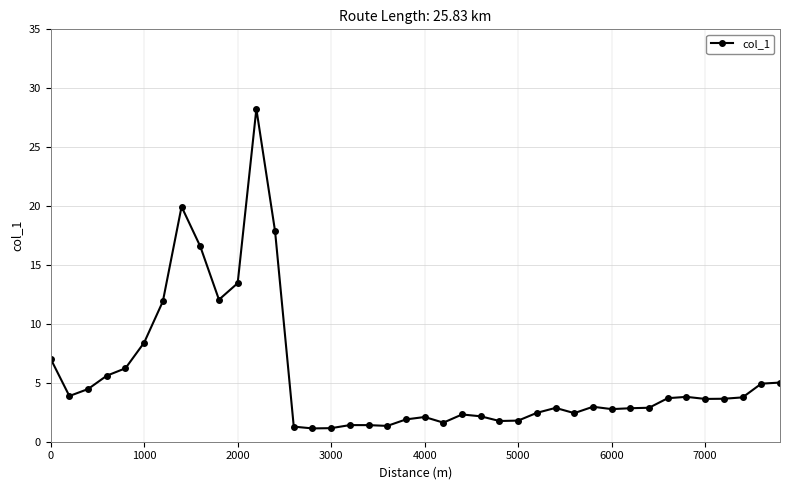

What is the average value?

5.6